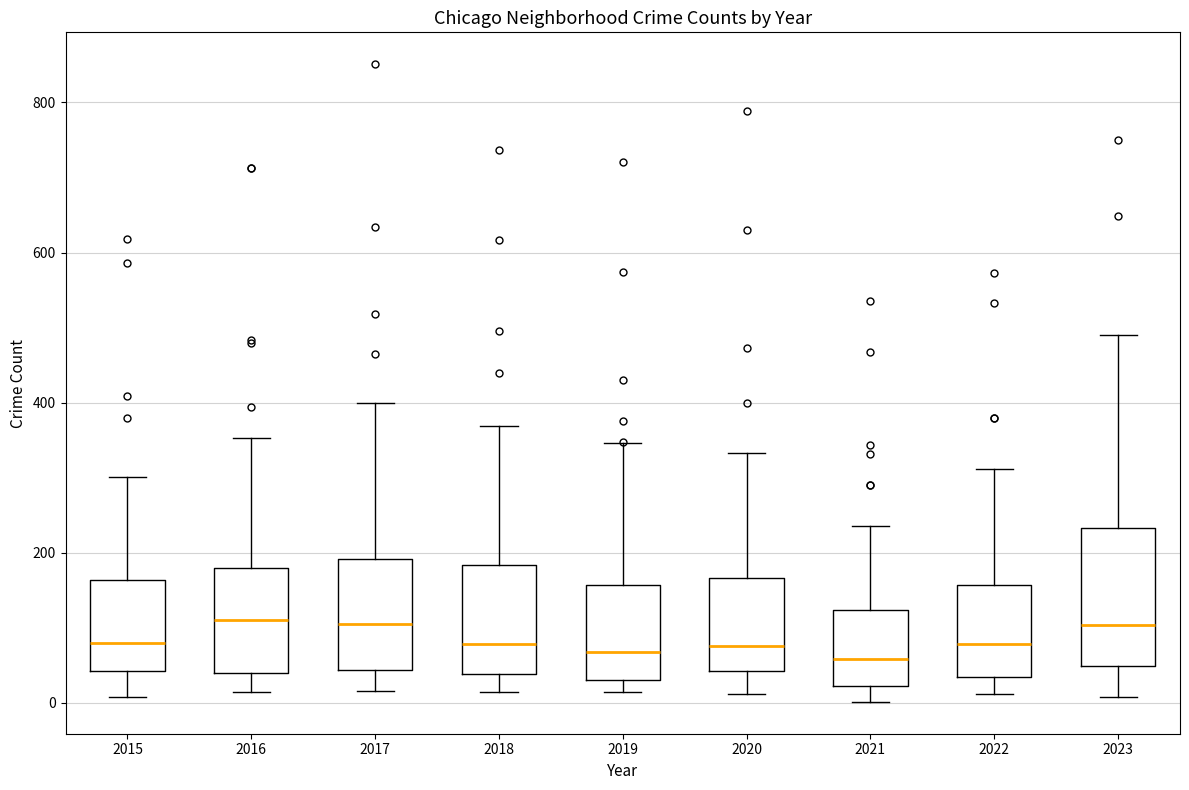

Reading left to right, transcribe this box plot: for each box, give where its median line is, the range the box spans, and where its two whiskers end, as read against the y-axis. The values are not printed on the chart, so give them approximately, as read against the axis.

2015: median 80, box 40 to 160, whiskers 0 to 300
2016: median 120, box 40 to 180, whiskers 20 to 360
2017: median 100, box 40 to 200, whiskers 20 to 400
2018: median 80, box 40 to 180, whiskers 20 to 360
2019: median 60, box 40 to 160, whiskers 20 to 340
2020: median 80, box 40 to 160, whiskers 20 to 340
2021: median 60, box 20 to 120, whiskers 0 to 240
2022: median 80, box 40 to 160, whiskers 20 to 320
2023: median 100, box 40 to 240, whiskers 0 to 500